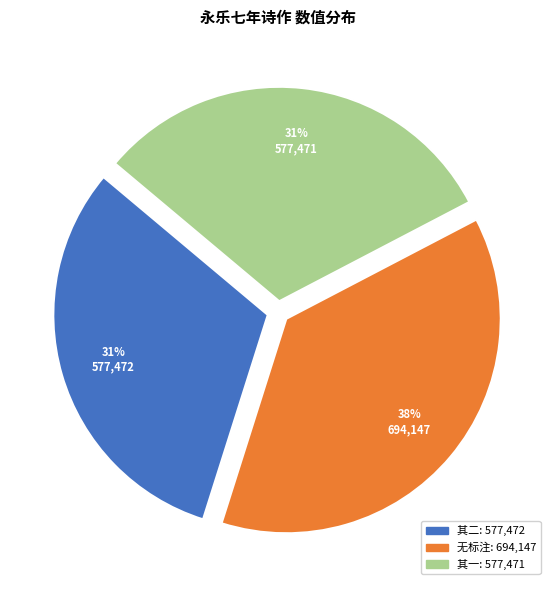

To the nearest percent, what is the average slice percentage?

33%